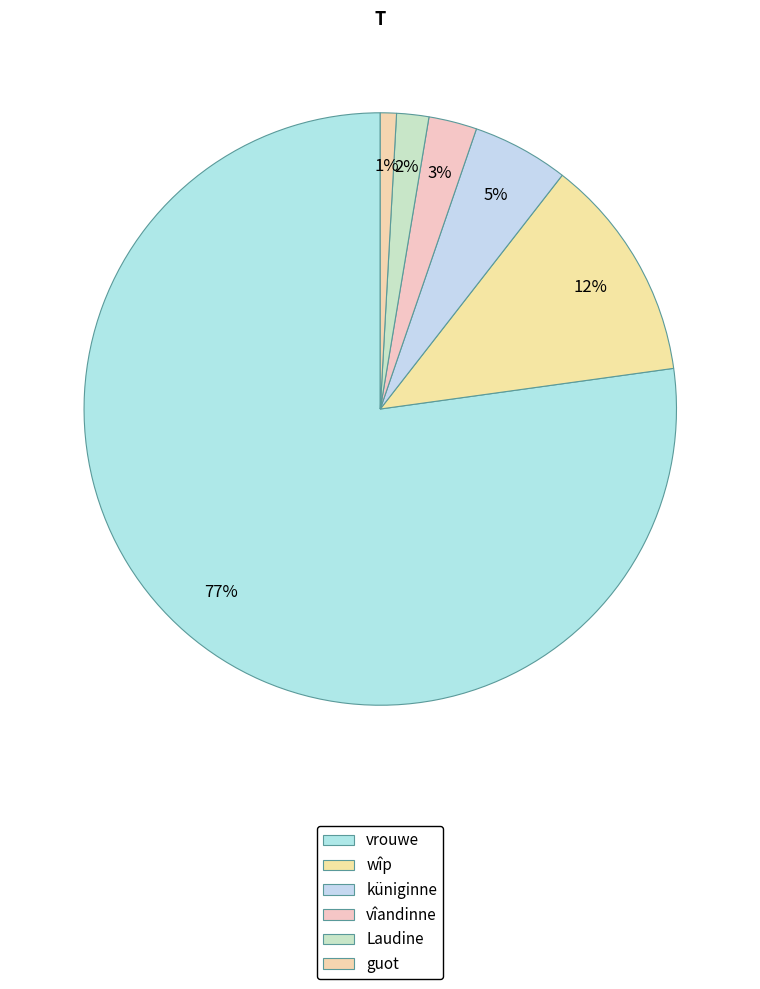

How many segments does this pie chart have?

6